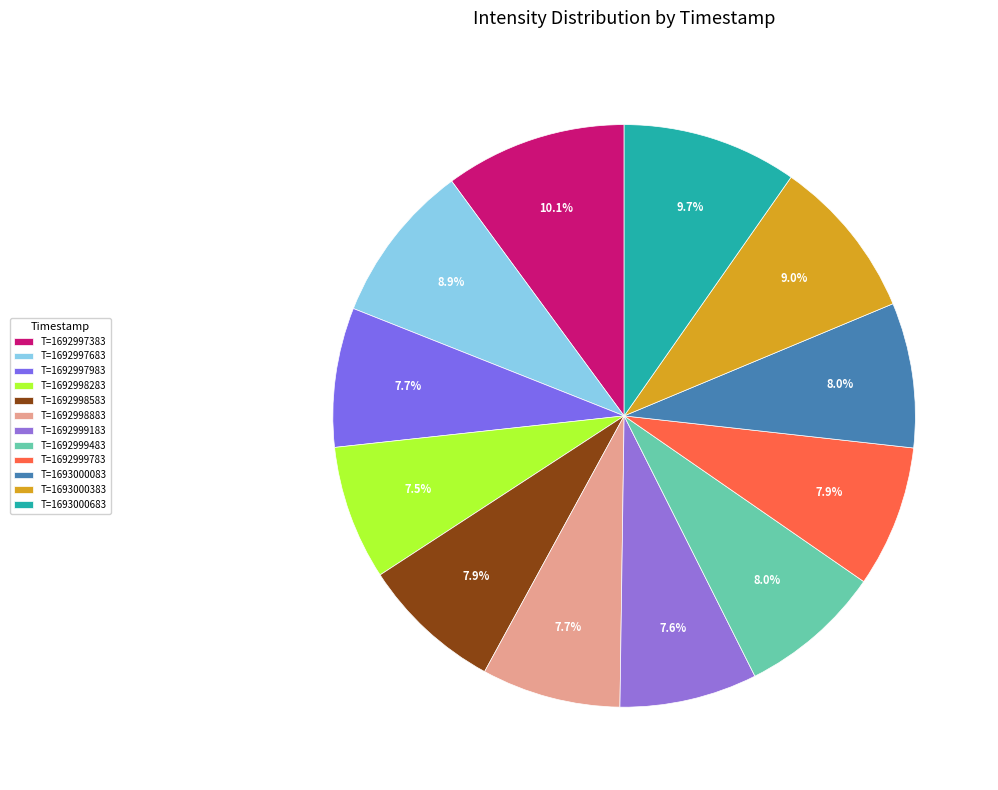

How many slices are in this pie chart?

12